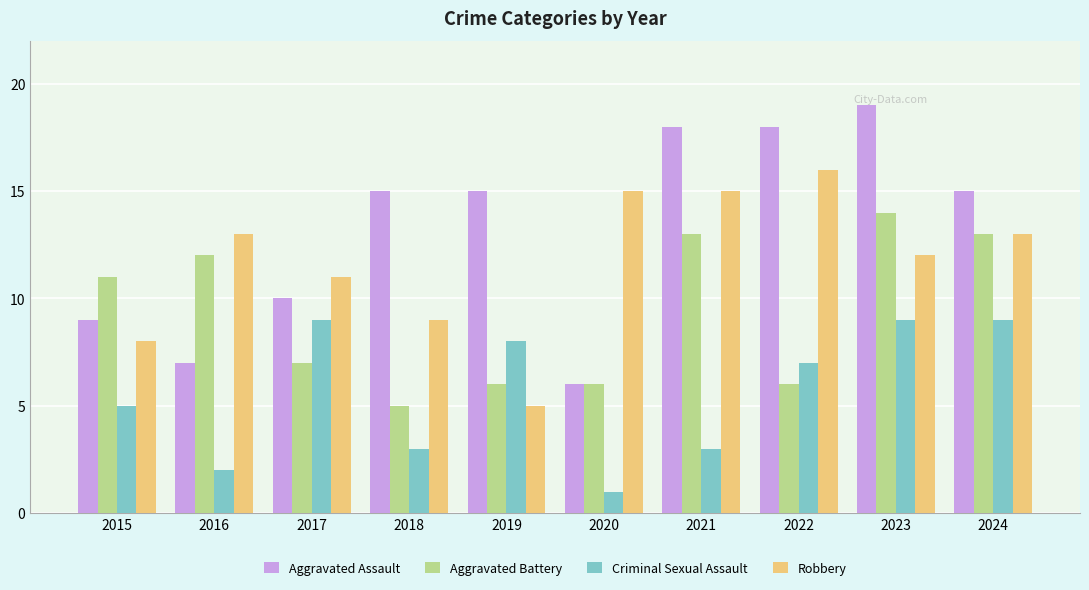

At 2021, list the series in order from largest to smallest.

Aggravated Assault, Robbery, Aggravated Battery, Criminal Sexual Assault